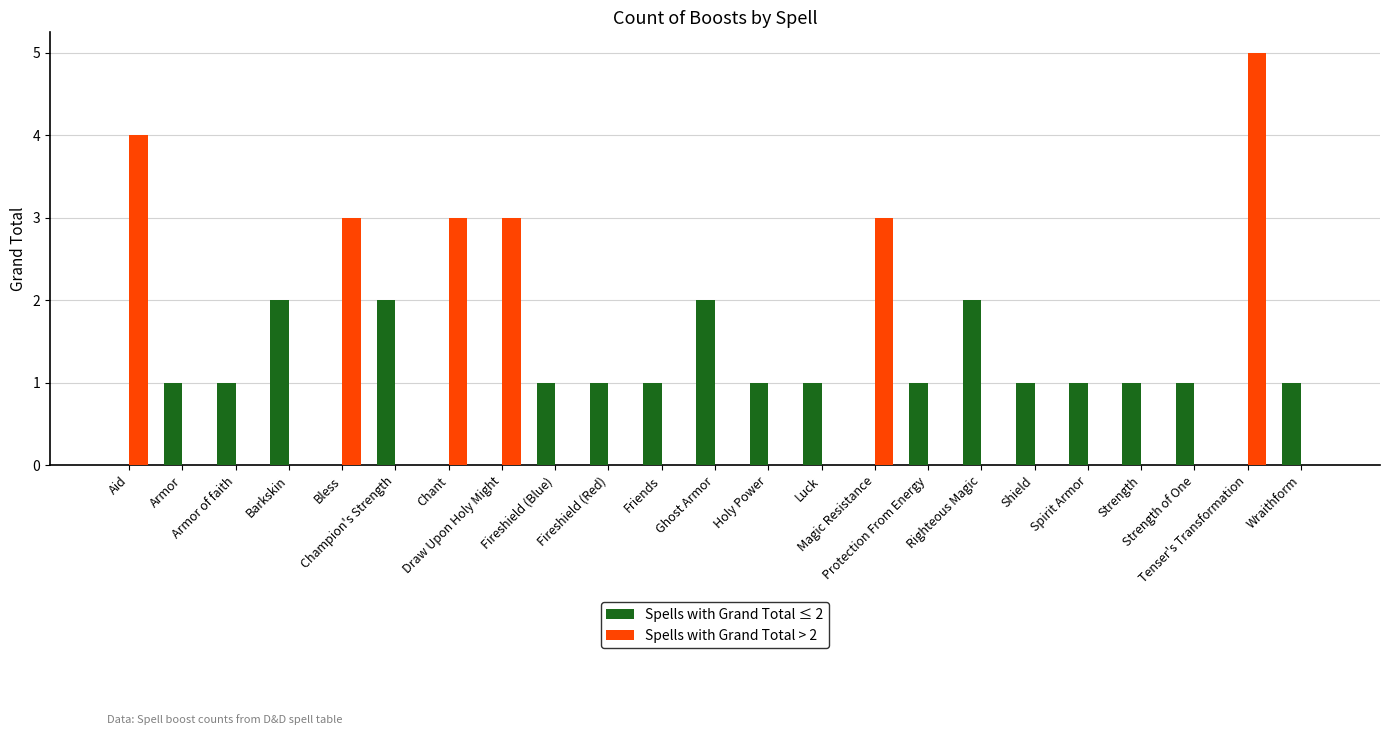

Count the Spells with Grand Total > 2 values in the range 0 to 3.

21